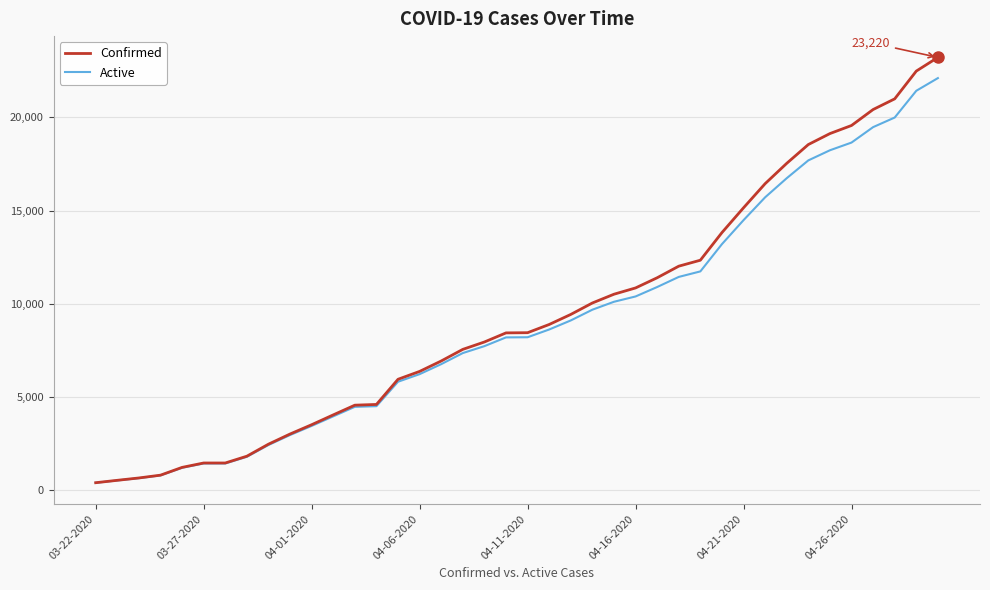

List the series in order of their peak value, highest first.

Confirmed, Active